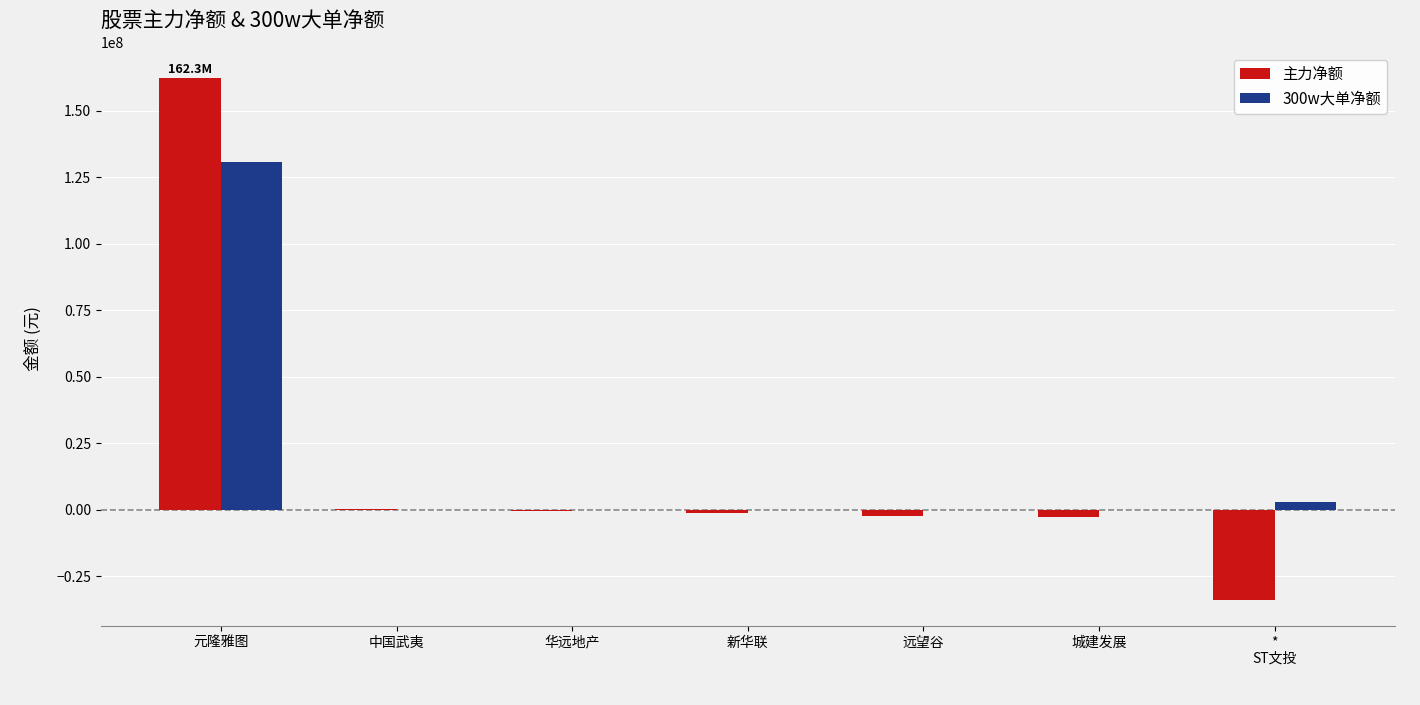

What are all the series names shown in the legend?

主力净额, 300w大单净额